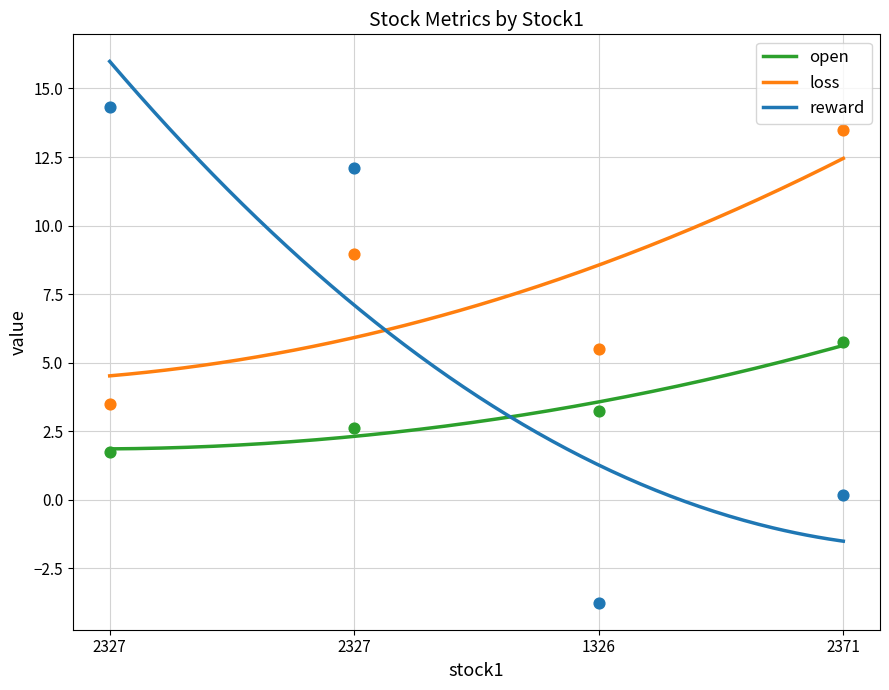

At which category is the sum across all series the highest?

2327